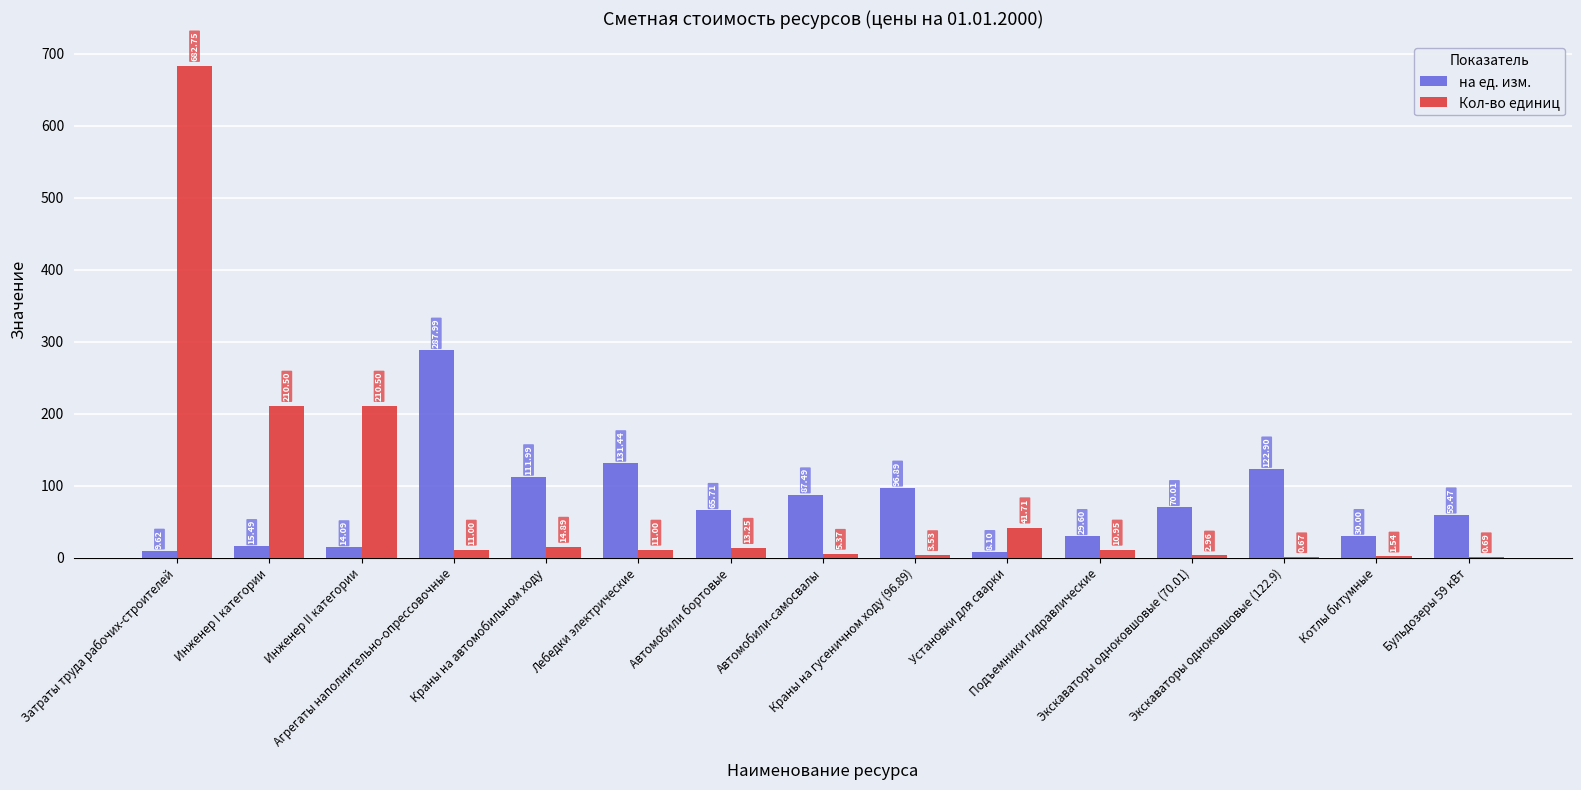

What is the sum of all на ед. изм. values?

1140.8